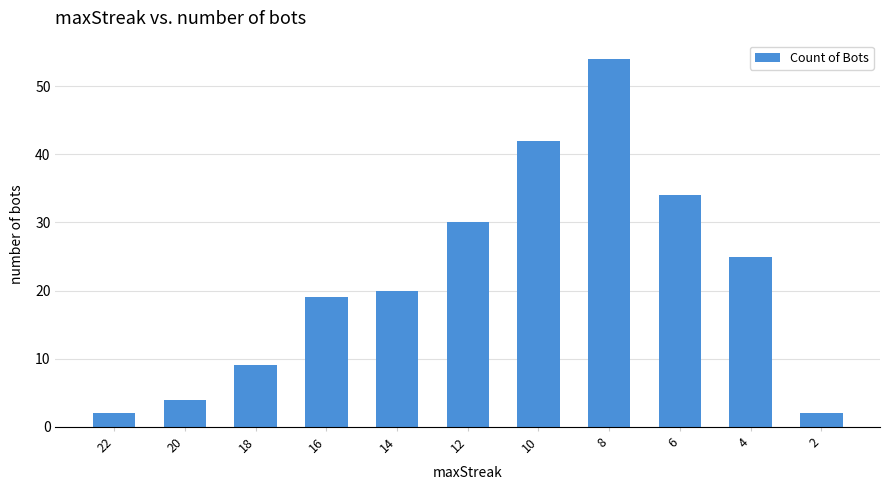

What is the ratio of the value at 14 to the value at 6?

0.6